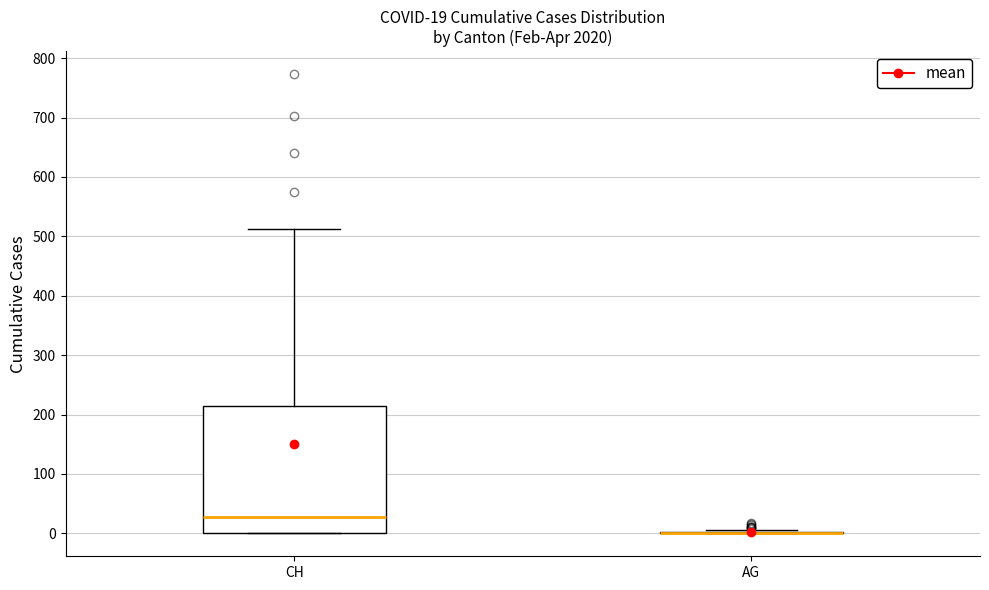

Which box is the tallest, from its lower edge to its upper edge?

CH